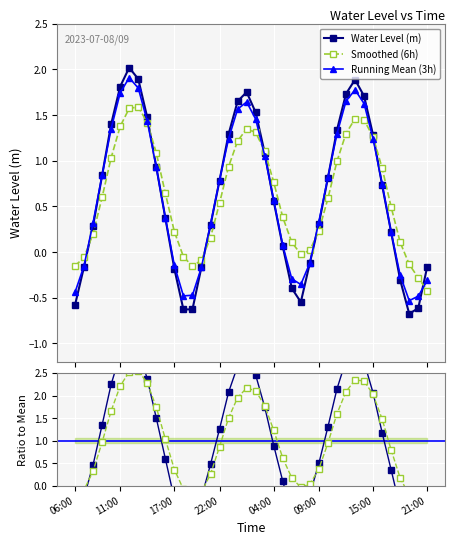

In Running Mean (3h), how many points are higher than both neighbors (excluding endpoints)?

3